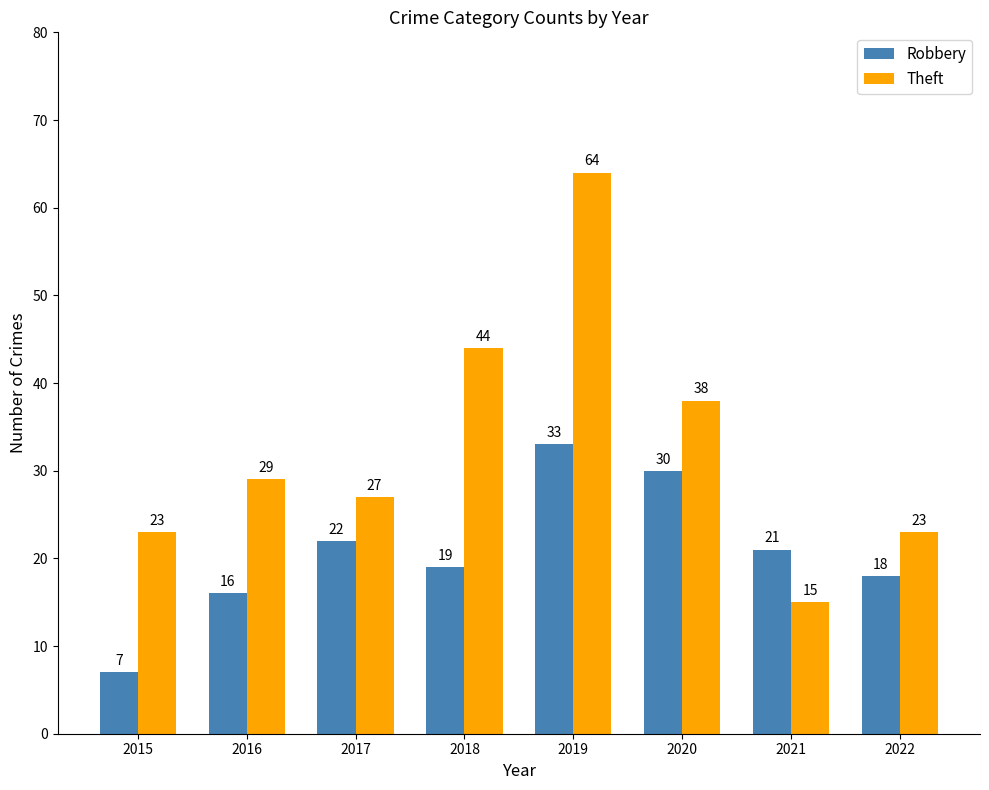

Rank the series by their average value, from lowest to highest.

Robbery, Theft